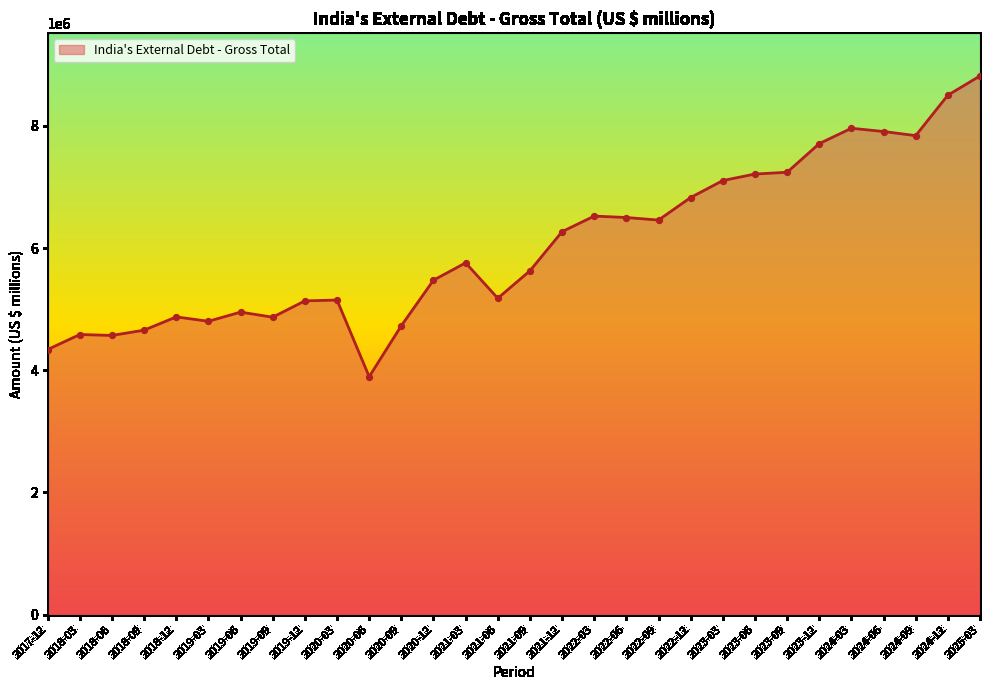

What is the change in value from 2023-09 to 2024-12?

+1261674.8